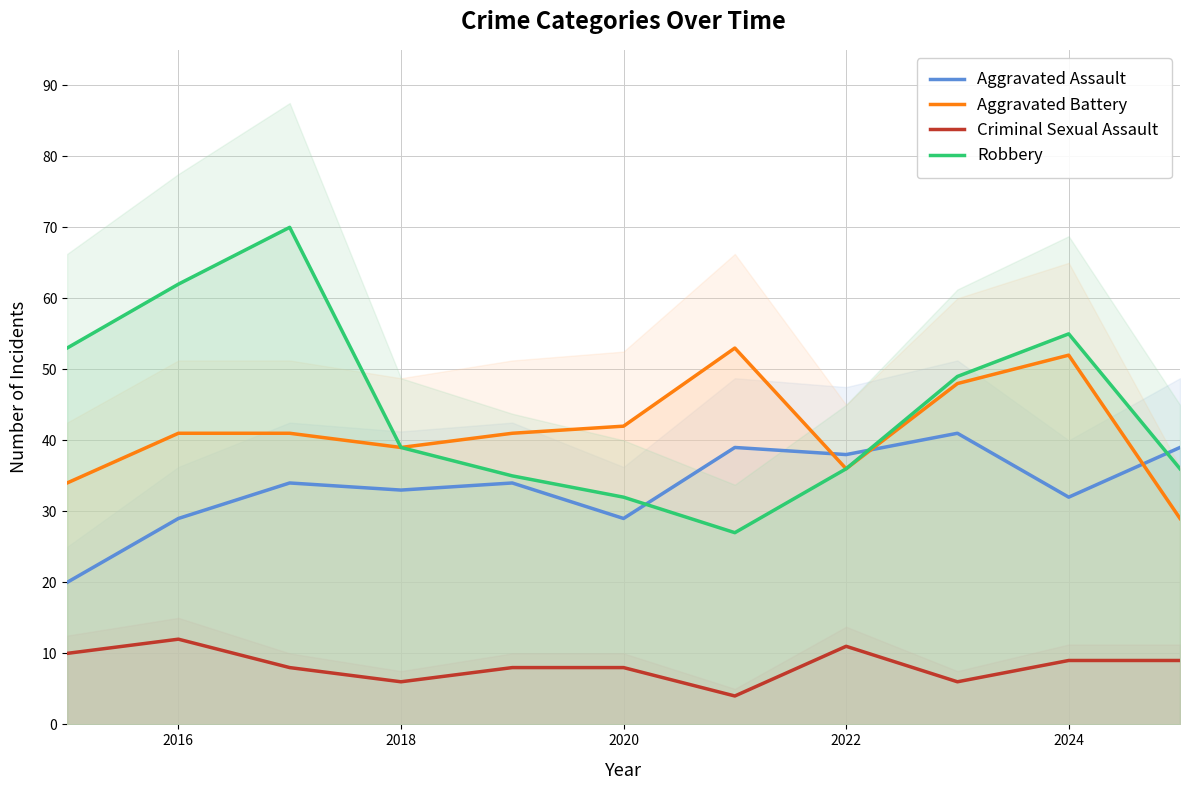

The value of Robbery at 2024 is 25. True or false?

False